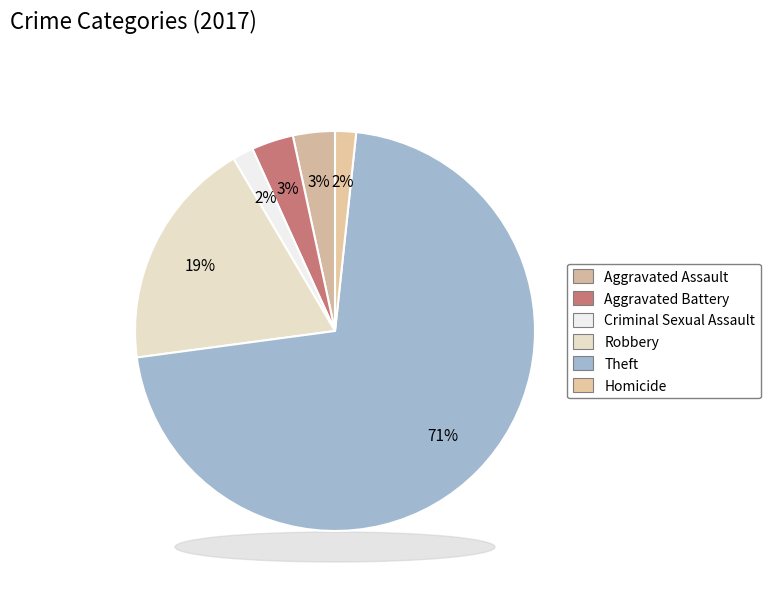

Does any single category account for the majority?

Yes